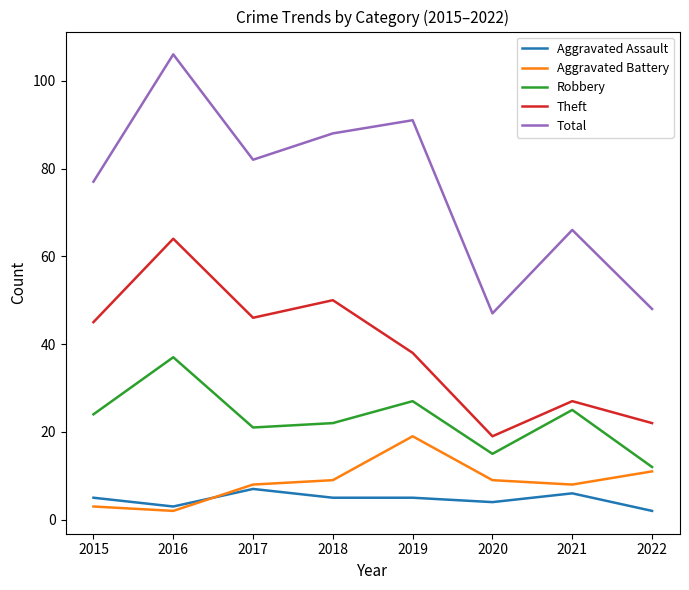

Reading left to right, transcribe all the data shown in this chart.

Aggravated Assault: 2015=5	2016=3	2017=7	2018=5	2019=5	2020=4	2021=6	2022=2
Aggravated Battery: 2015=3	2016=2	2017=8	2018=9	2019=19	2020=9	2021=8	2022=11
Robbery: 2015=24	2016=37	2017=21	2018=22	2019=27	2020=15	2021=25	2022=12
Theft: 2015=45	2016=64	2017=46	2018=50	2019=38	2020=19	2021=27	2022=22
Total: 2015=77	2016=106	2017=82	2018=88	2019=91	2020=47	2021=66	2022=48